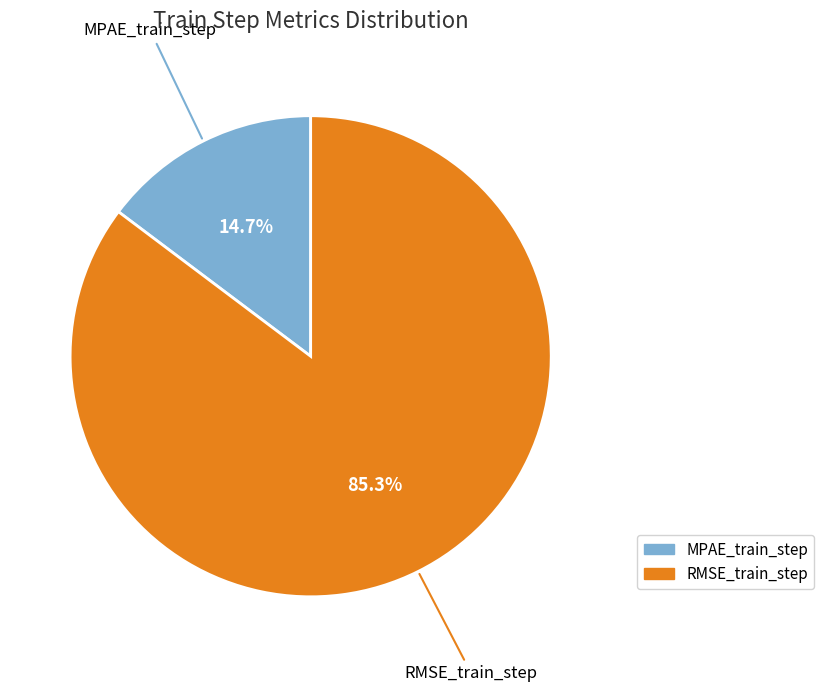

Combined, what portion of the pie is MPAE_train_step and RMSE_train_step?

100.0%